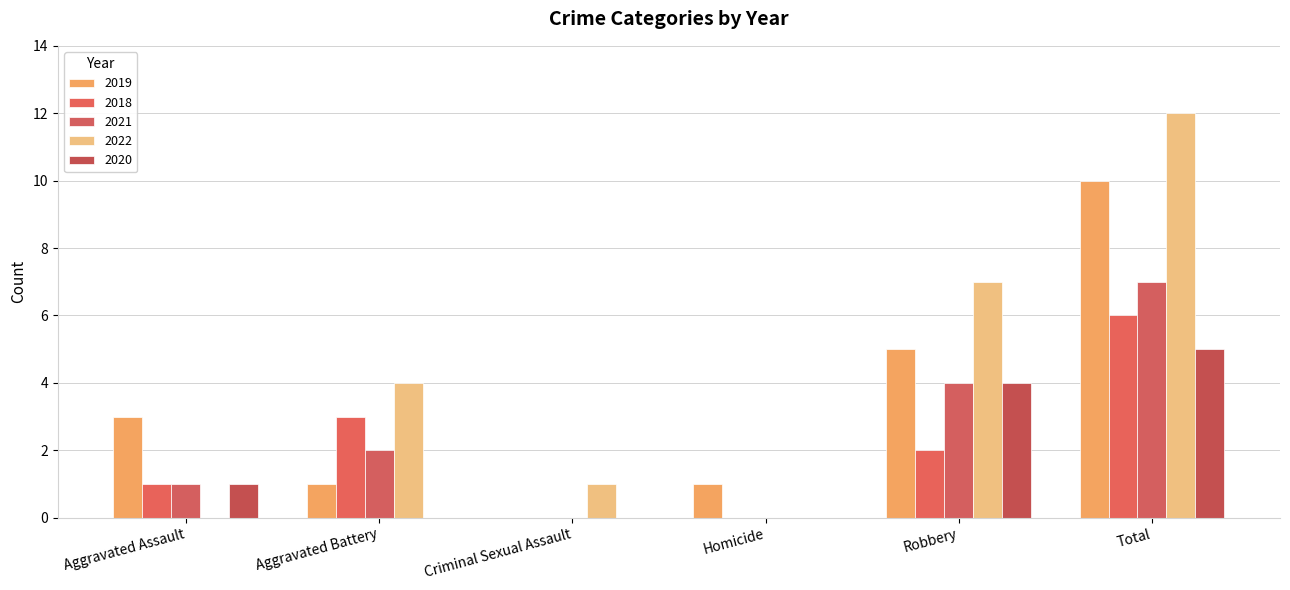

Are the bars grouped side by side (vs. stacked)?

Yes